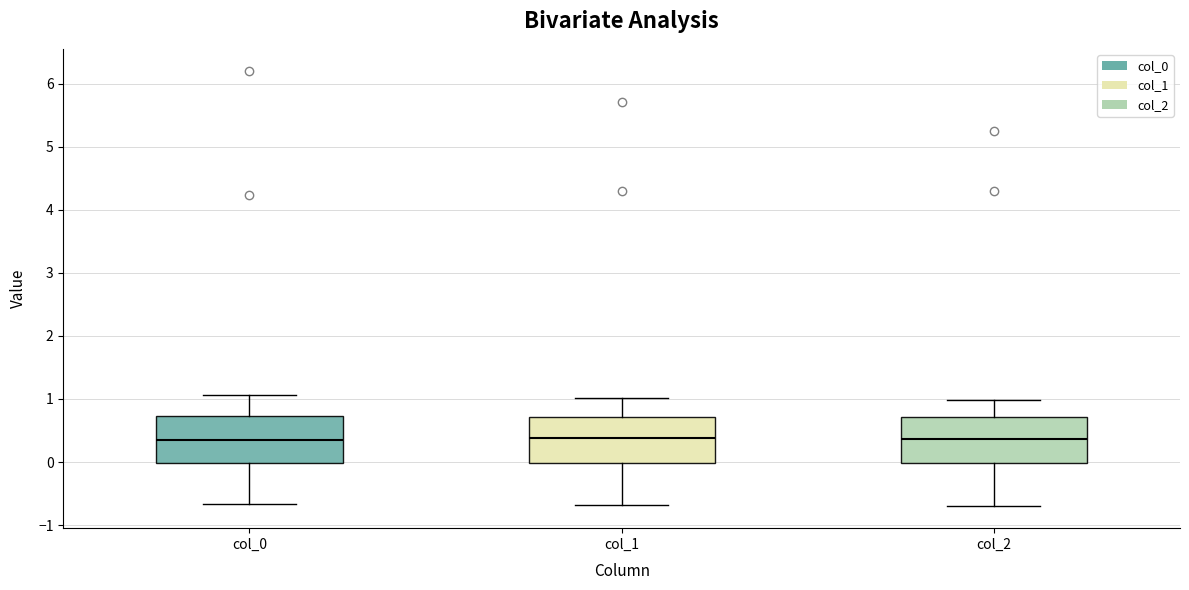

Where is the lower edge of the box for col_1 on the y-axis? The values are not printed on the chart, so give them approximately, as read against the axis.

0.0